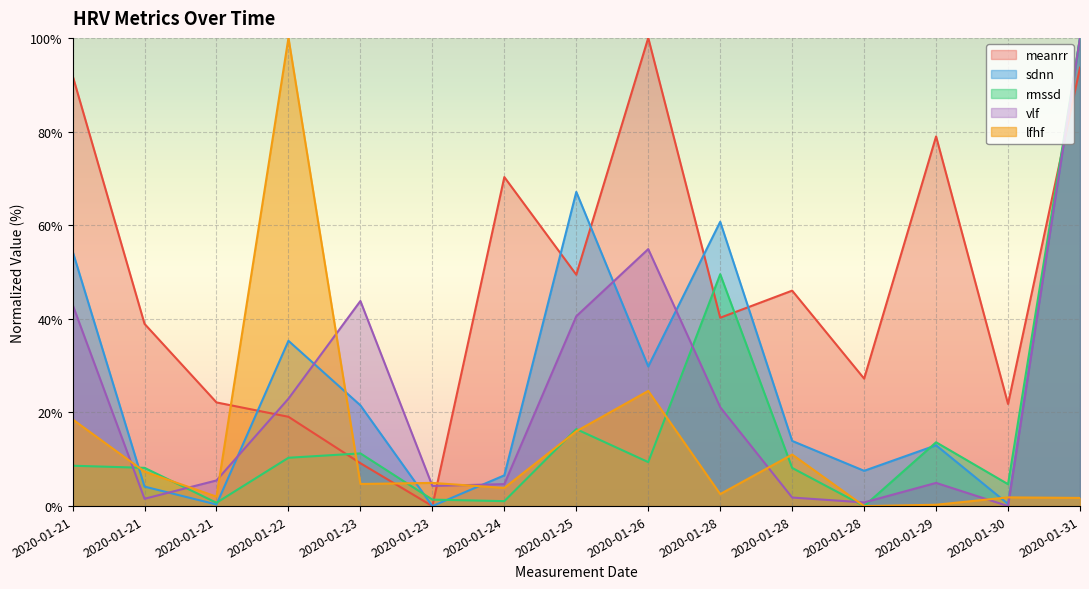

What is the value of the rmssd point at the 1st from the left?

8.6